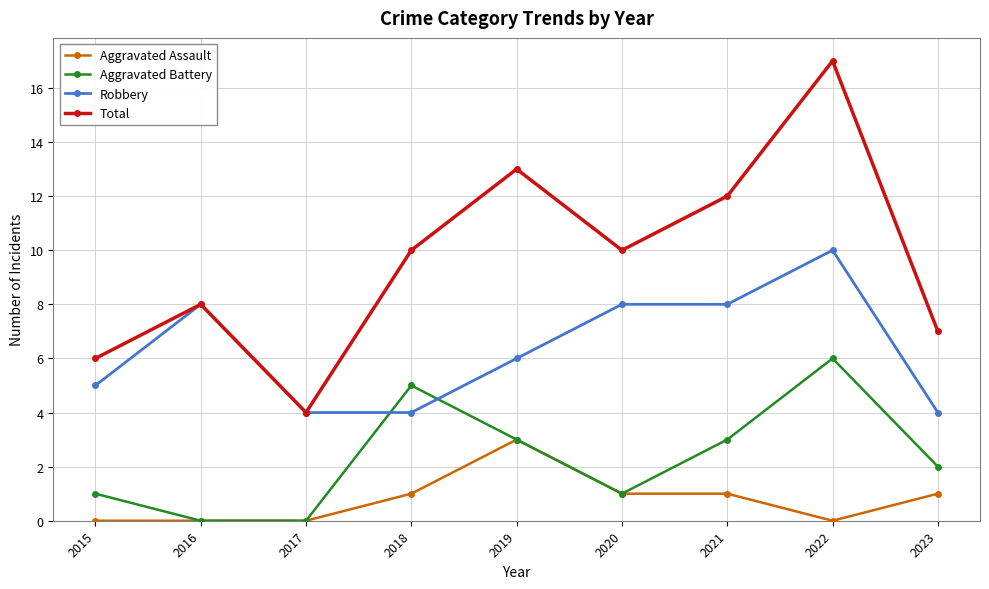

In Total, how many points are lower than both neighbors (excluding endpoints)?

2